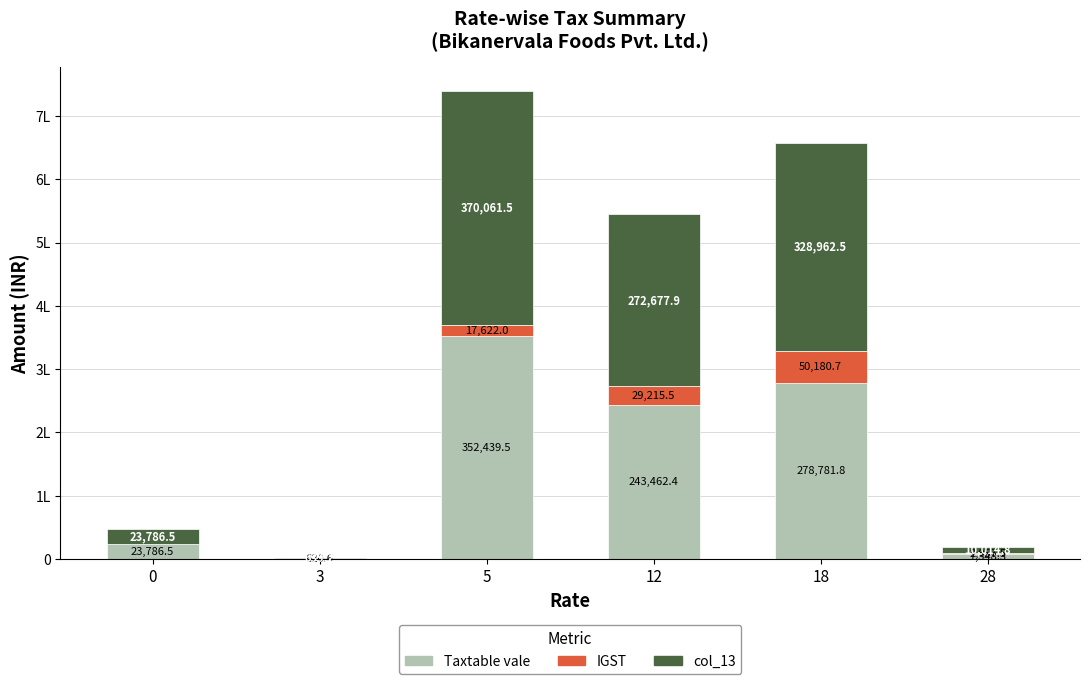

What is the difference between the maximum and minimum values in the Taxtable vale series?

351818.9